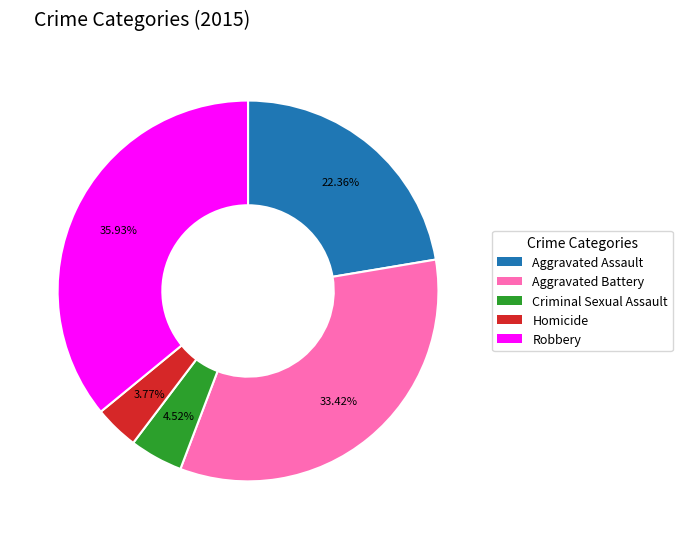

Does Robbery account for over 50% of the chart?

No